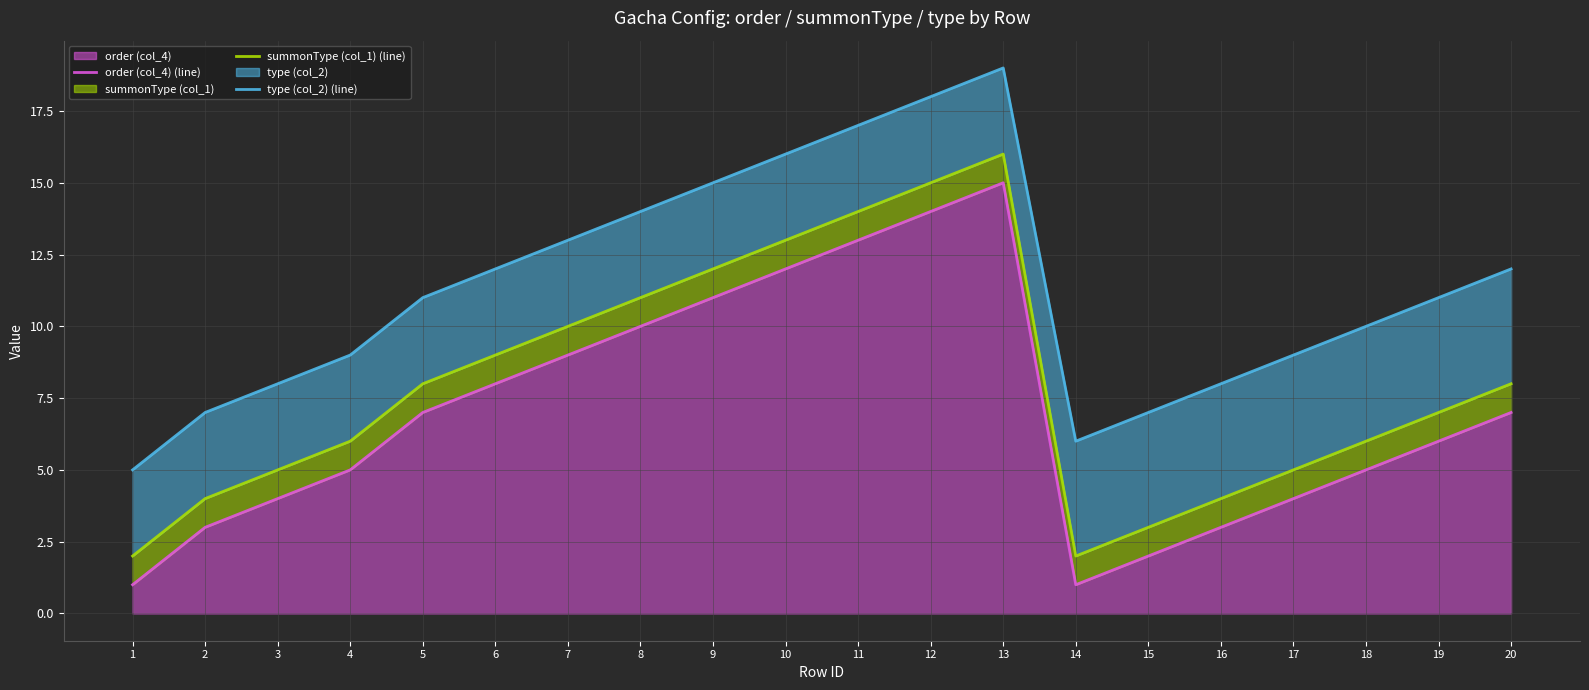

What is the difference between the maximum and second lowest values in the type (col_2) (line) series?

13